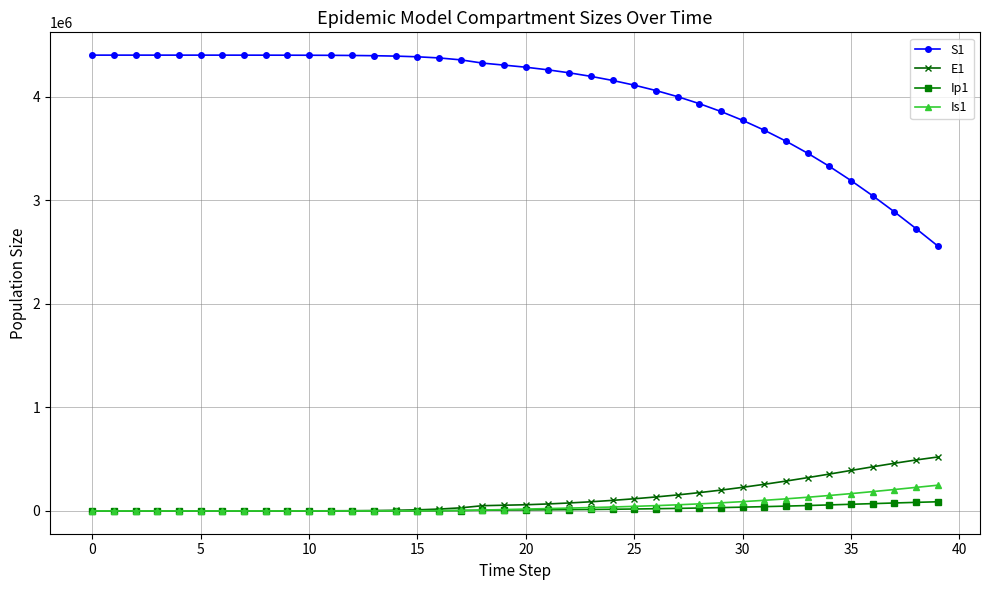

True or false: Ip1 and S1 intersect in this chart.

False